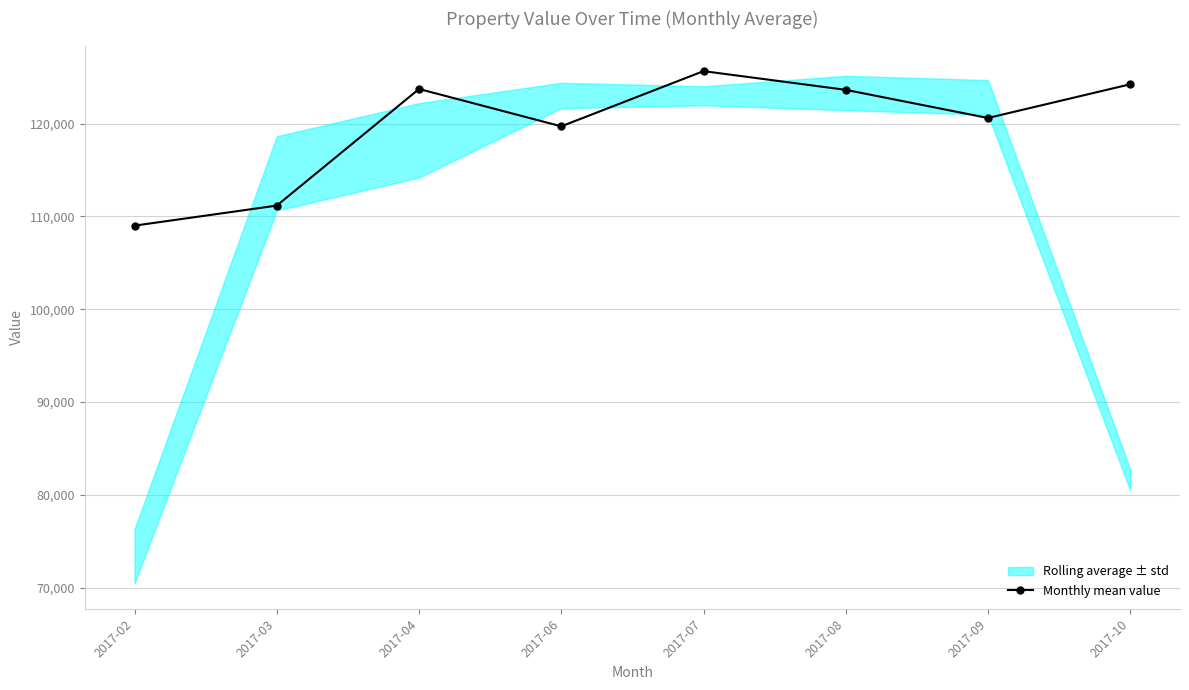

Where is the first local maximum?

2017-04